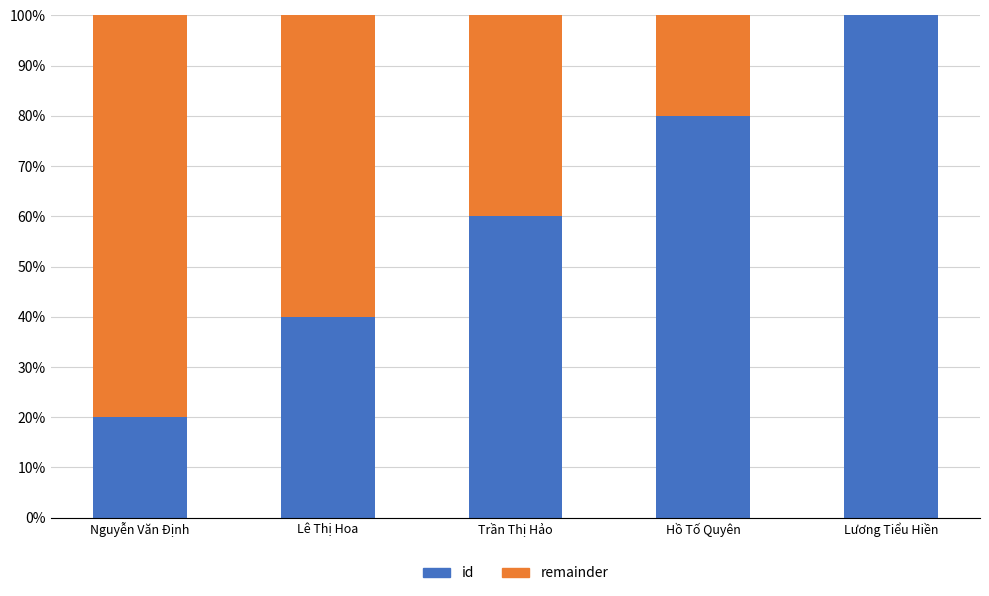

What are all the series names shown in the legend?

id, remainder